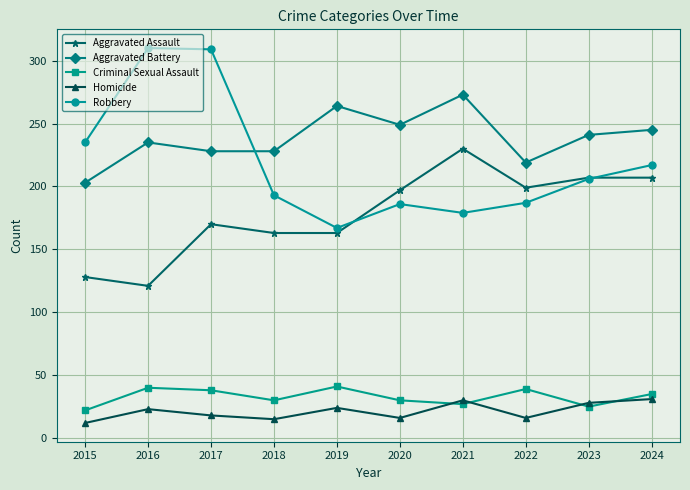

True or false: Aggravated Battery has a value of 241 at 2023.

True